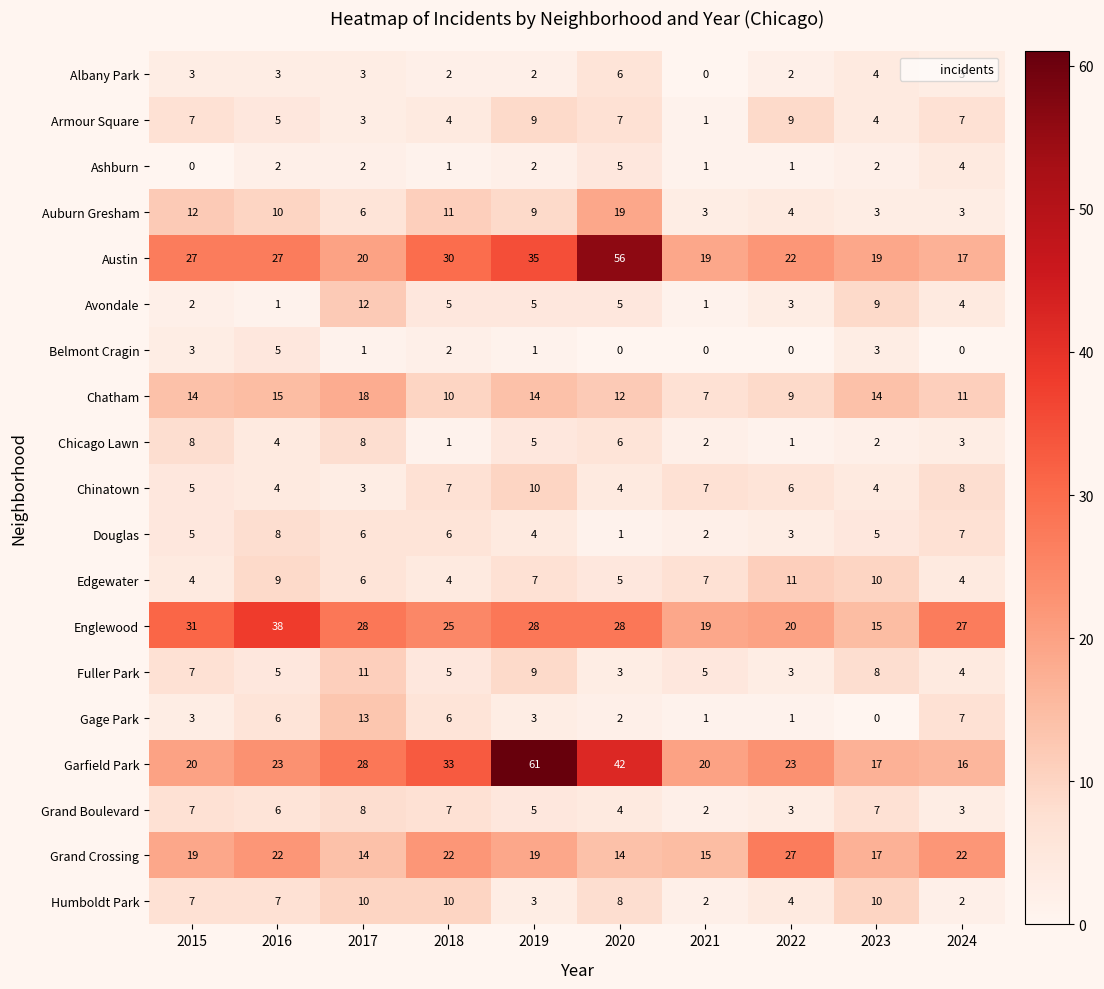

The value of Chinatown at 2021 is 7. True or false?

True